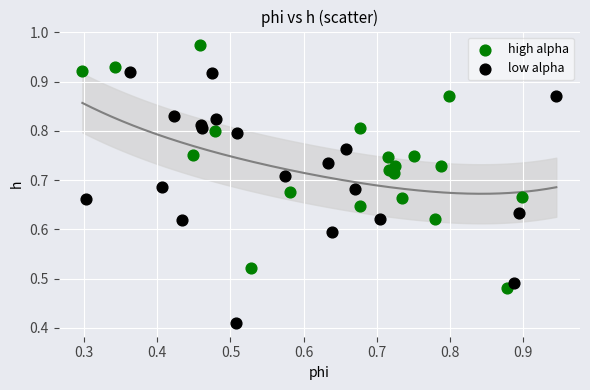

Which series contains the lowest Y value?

low alpha